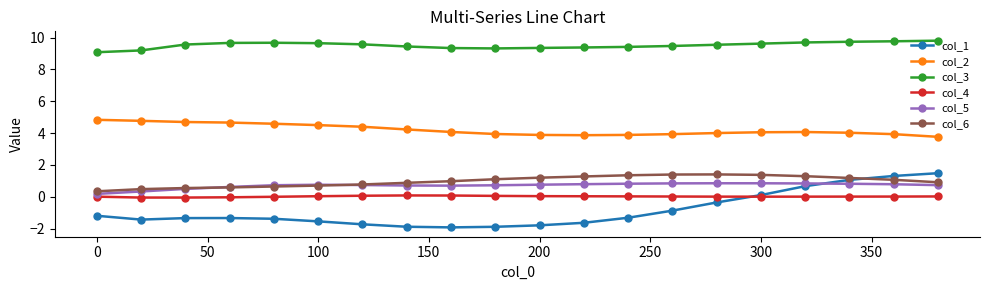

True or false: col_3 and col_1 cross at least once.

False